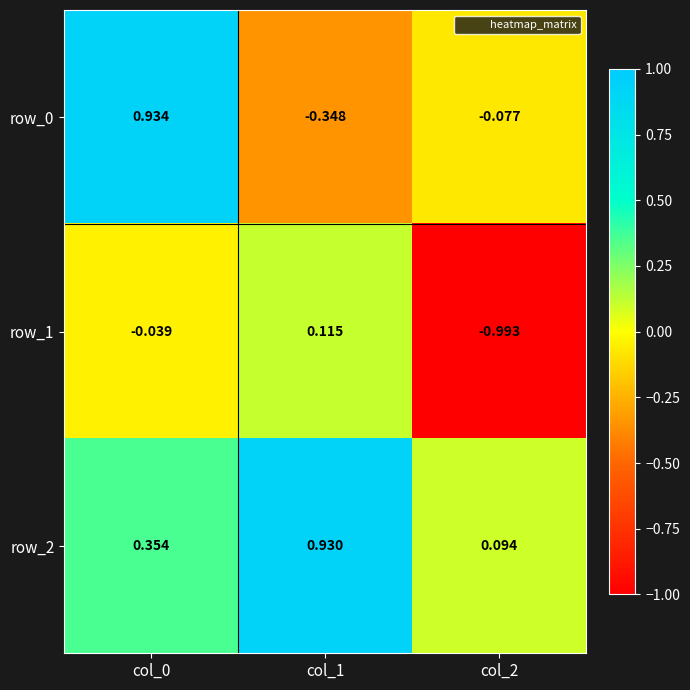

Reading left to right, transcribe all the data shown in this chart.

row_0: 0.9	-0.3	-0.1
row_1: -0.0	0.1	-1.0
row_2: 0.4	0.9	0.1